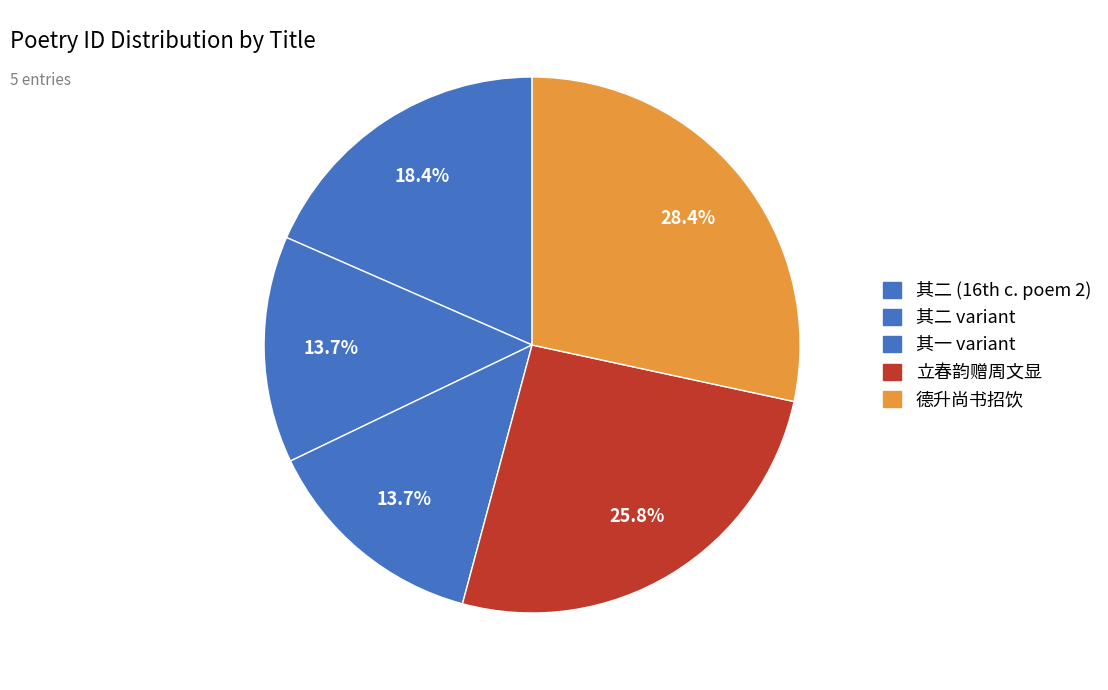

Which slice is the largest?

德升尚书招饮